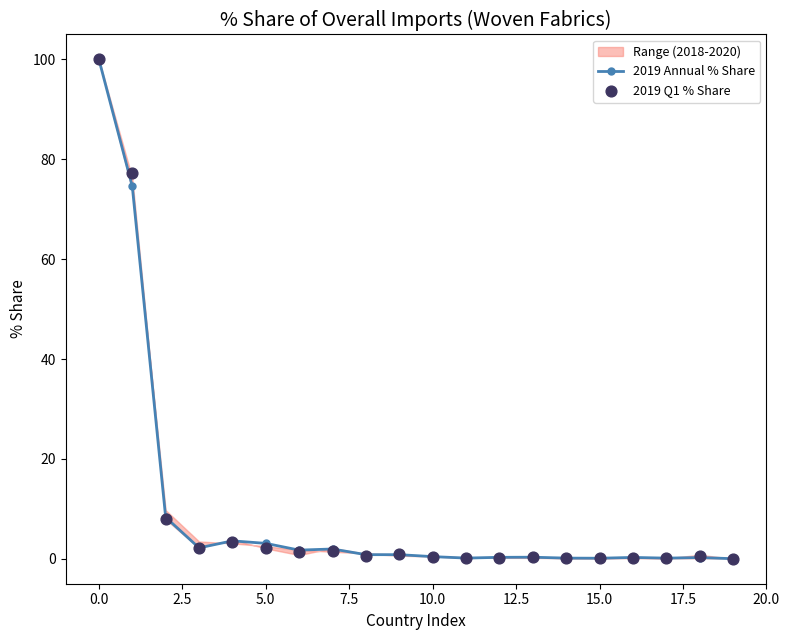

What is the total value across all series at 13?

0.6